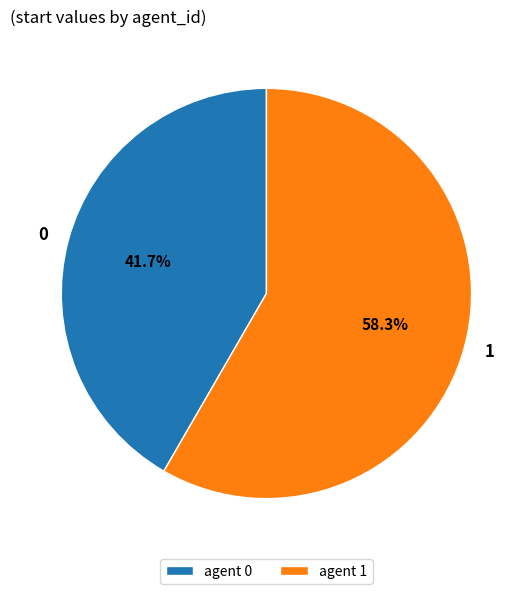

Approximately how many times larger is the value at agent 0 compared to agent 1?

0.7